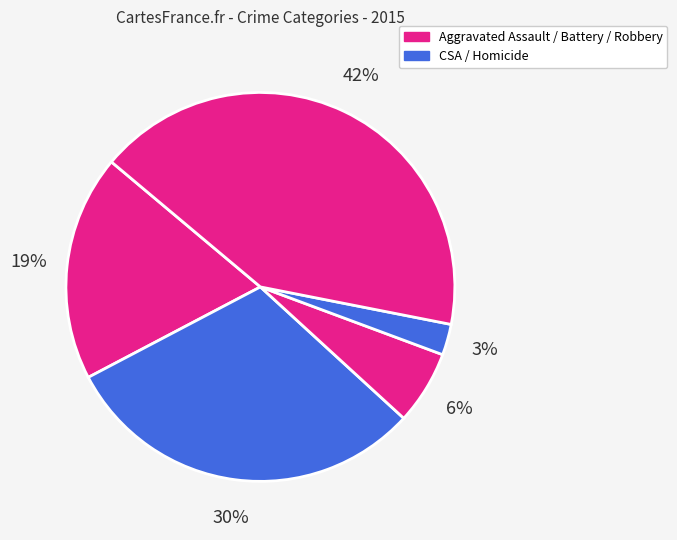

How many slices are in this pie chart?

5